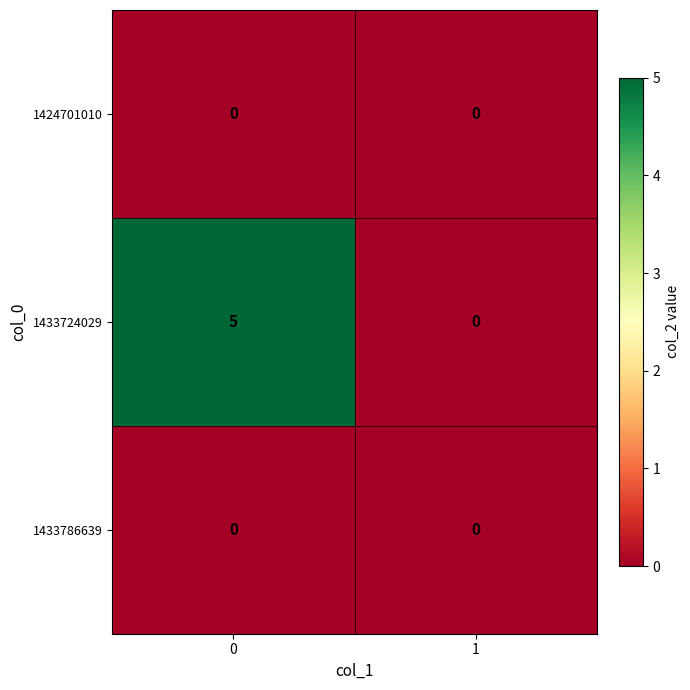

Which series changed the most between 0 and 1?

1433724029